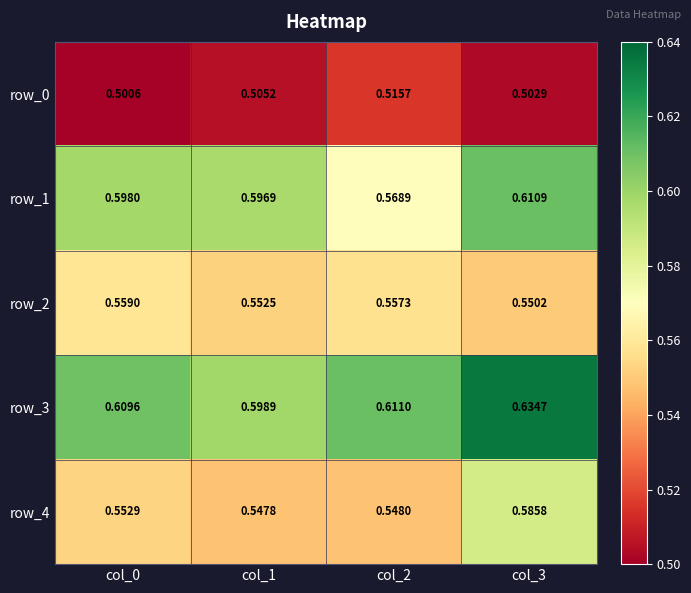

What is the sum of all row_2 values?

2.2